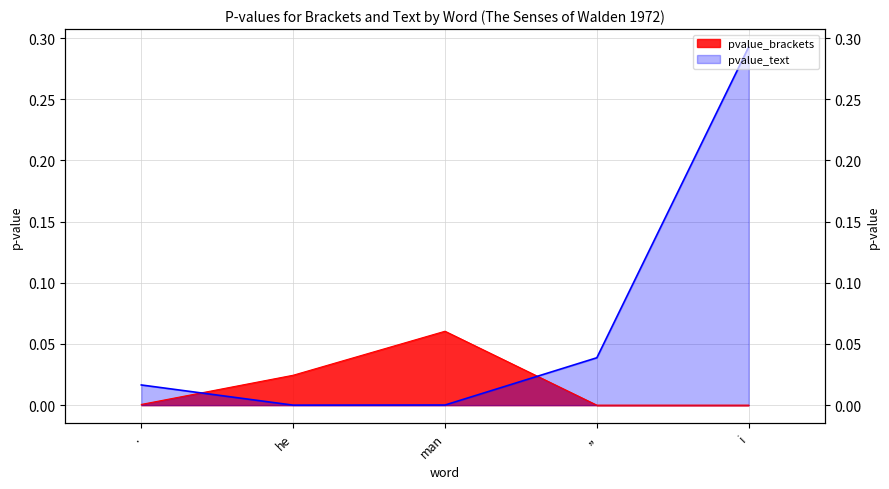

At how many categories does at least one series exceed 0?

5